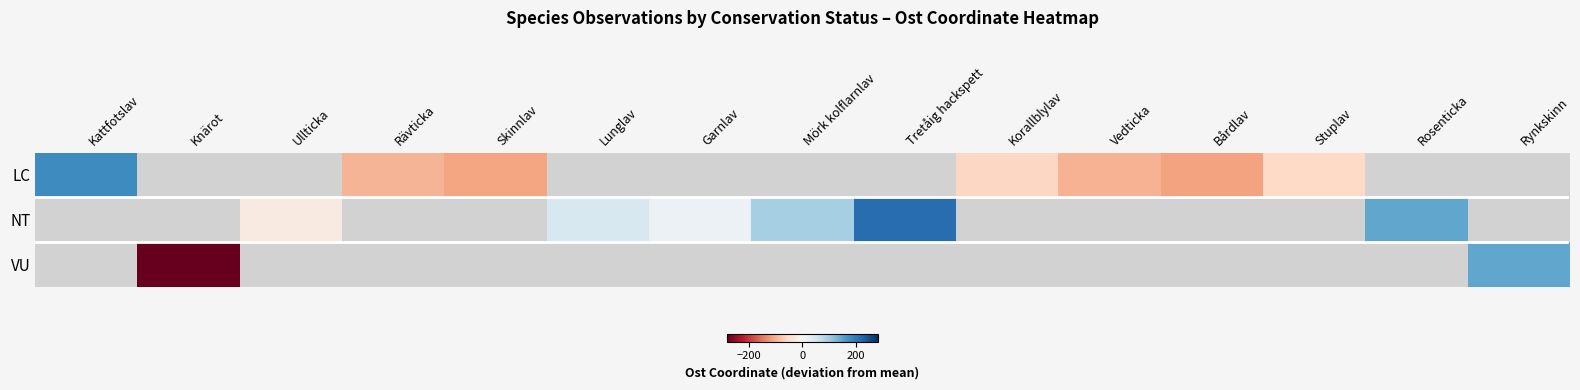

Which series changed the most between Rävticka and Korallblylav?

LC